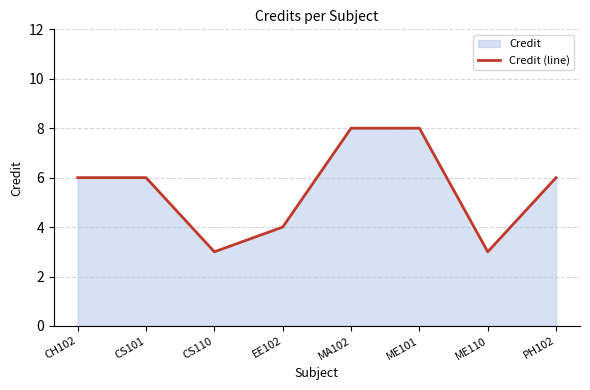

Rank the categories by value from highest to lowest.

MA102, ME101, CH102, CS101, PH102, EE102, CS110, ME110